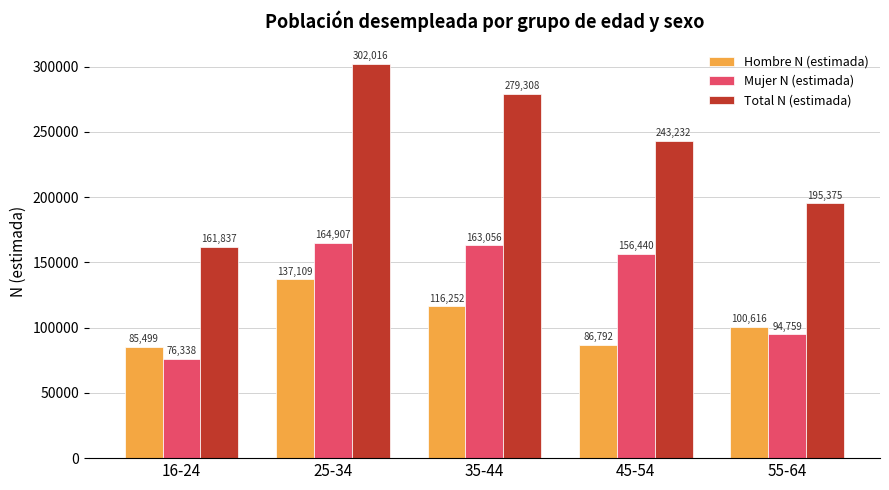

List the labels in order of Hombre N (estimada) value, largest first.

25-34, 35-44, 55-64, 45-54, 16-24